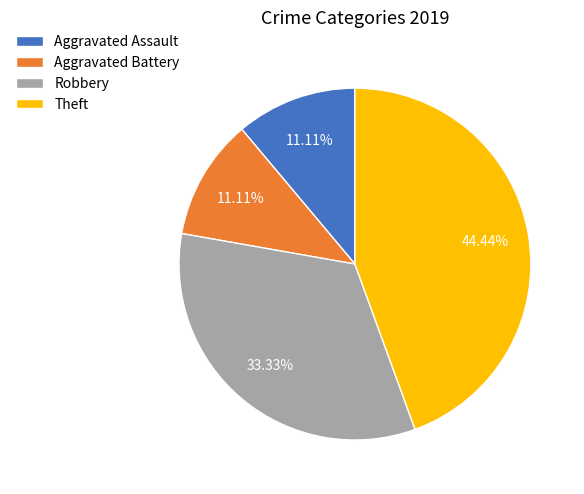

How much of the chart is everything except Theft?

55.6%